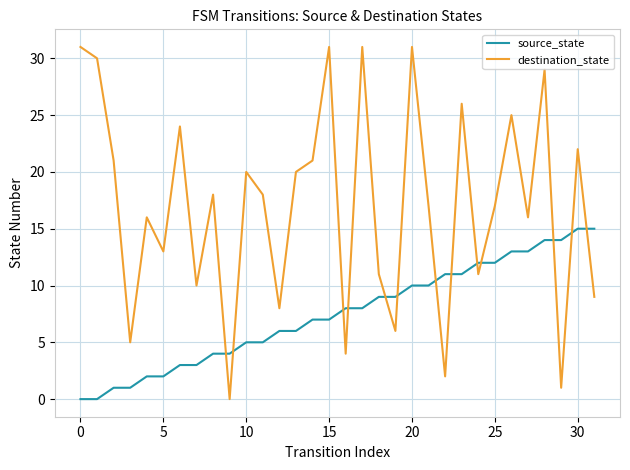

Which series has the largest total across all categories?

destination_state